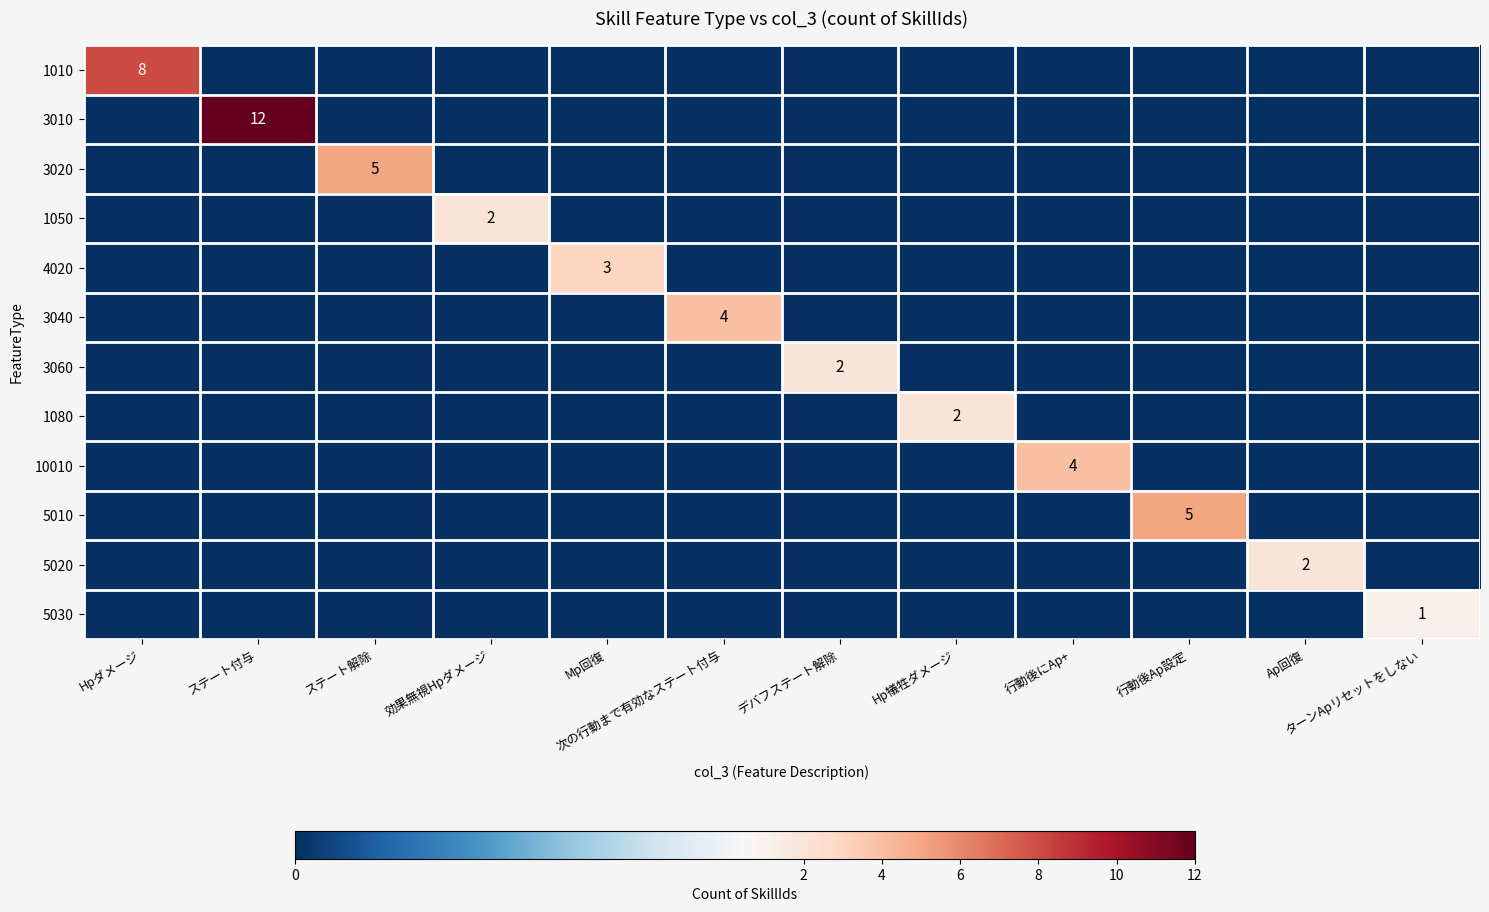

How many series are shown in this chart?

12